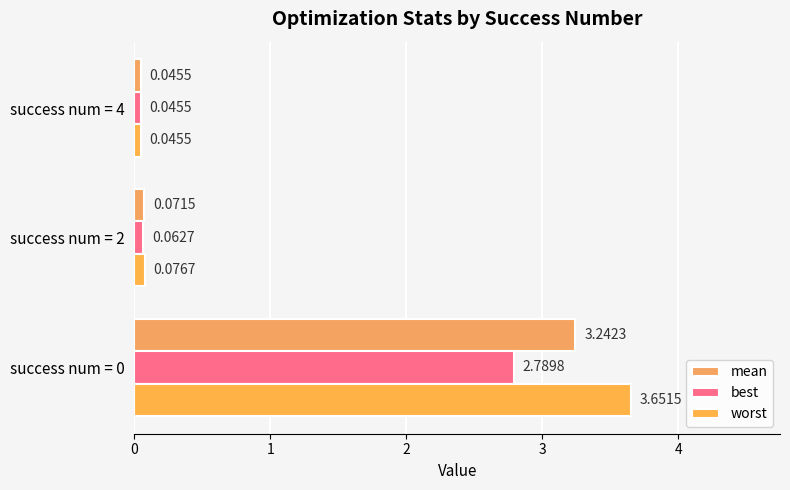

What is the value of the best bar at the 2nd from the left?

0.1